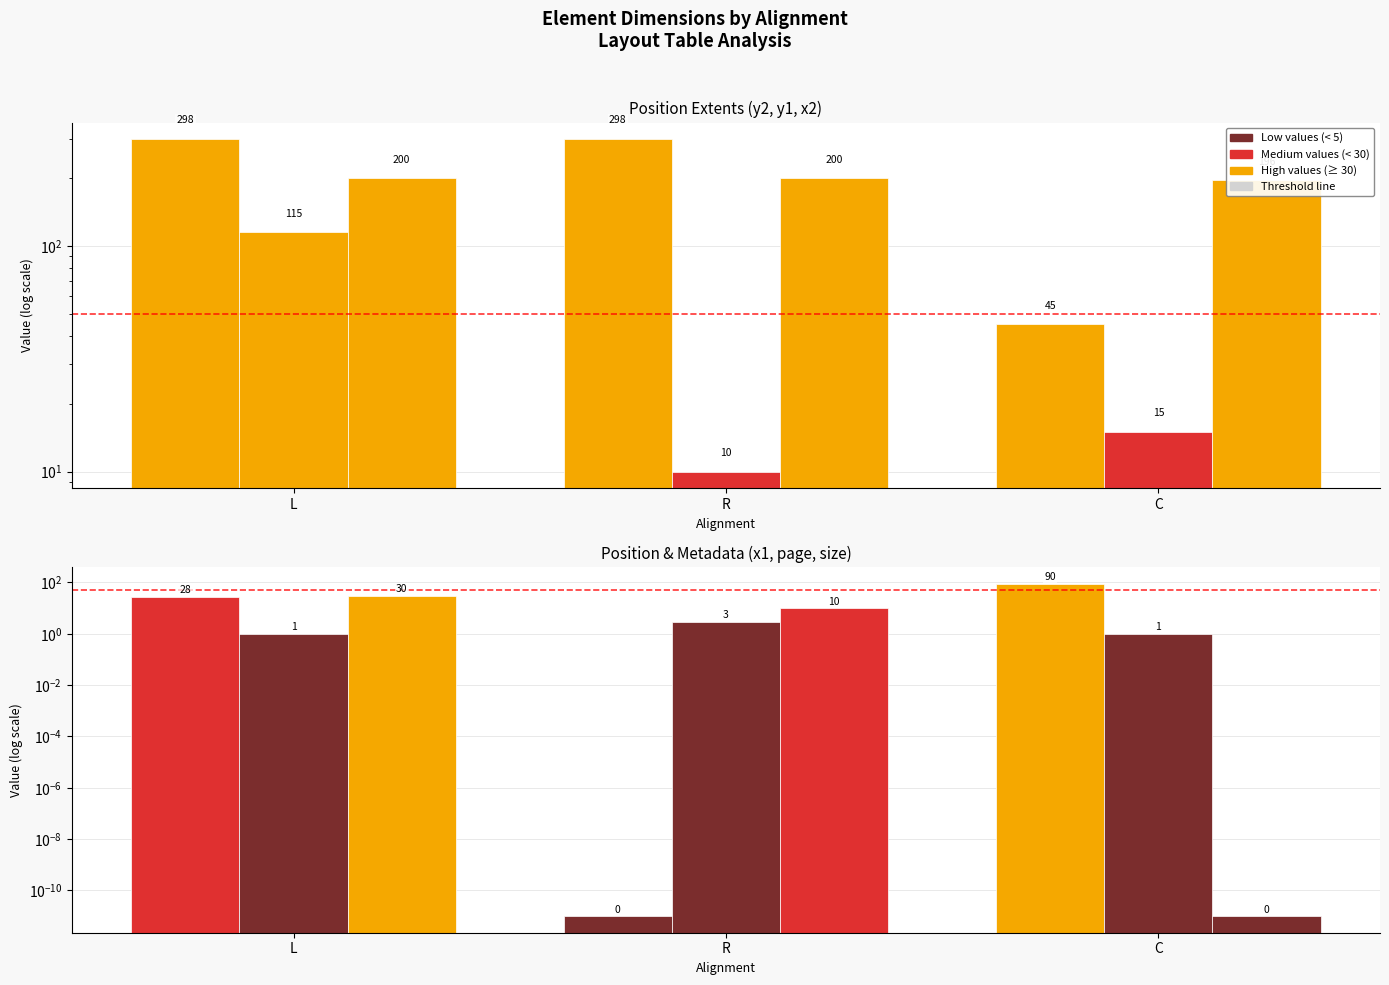

What is the difference between the y1 values at C and L?

100.0